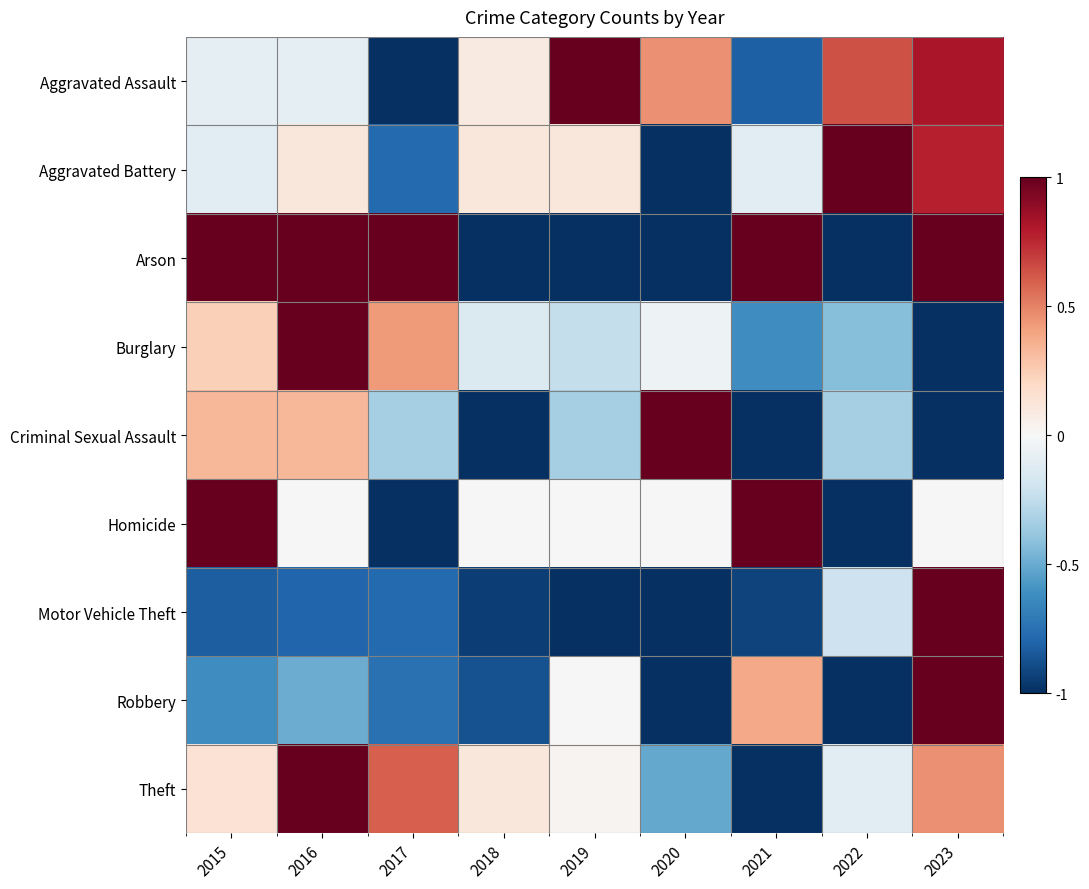

What is the greatest value displayed?

1.0